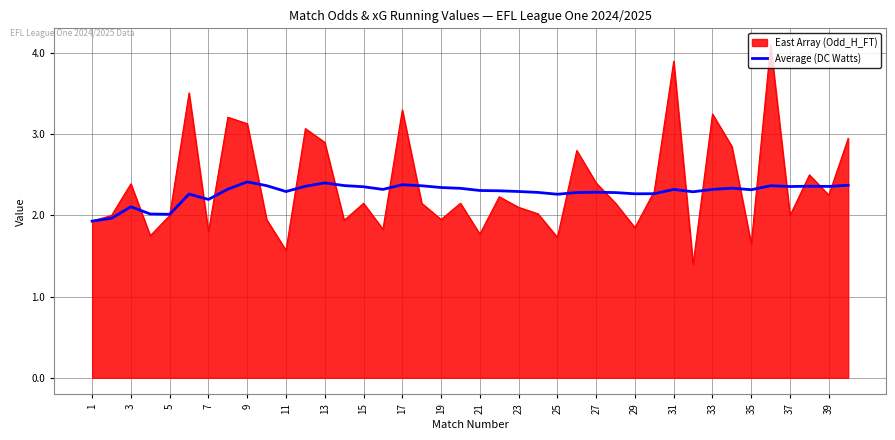

What is the highest value of the East Array (Odd_H_FT) series?

4.1